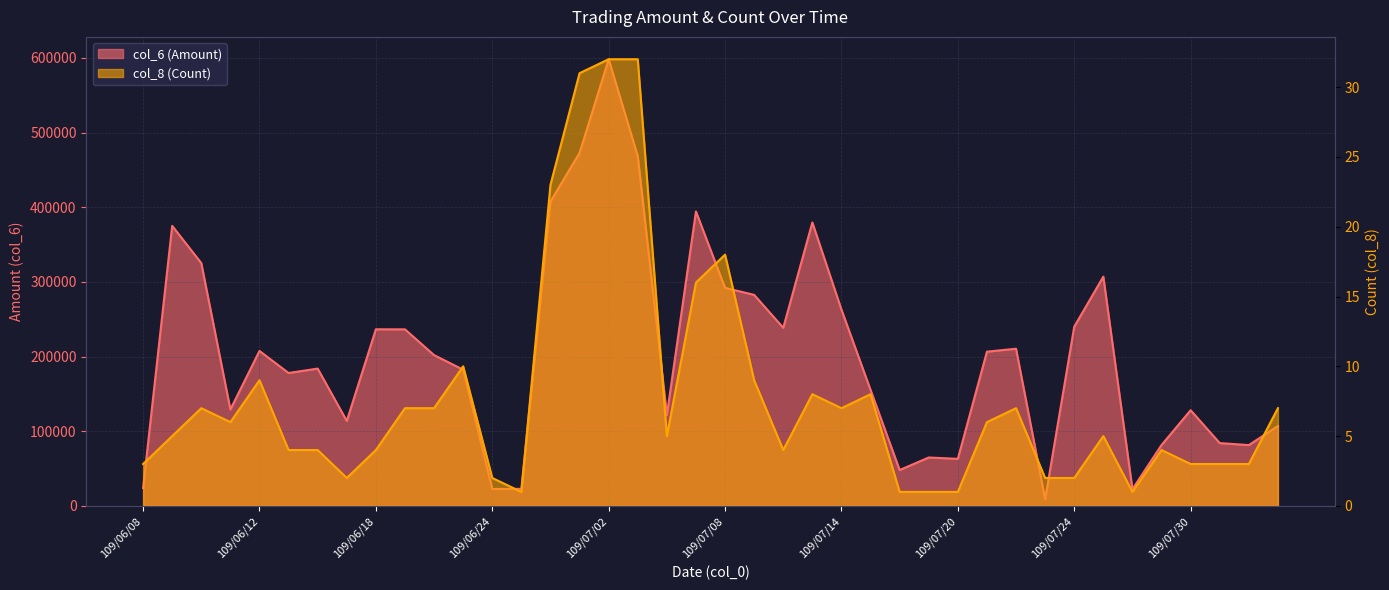

How many interior local peaks does the col_6 (Amount) series have?

11